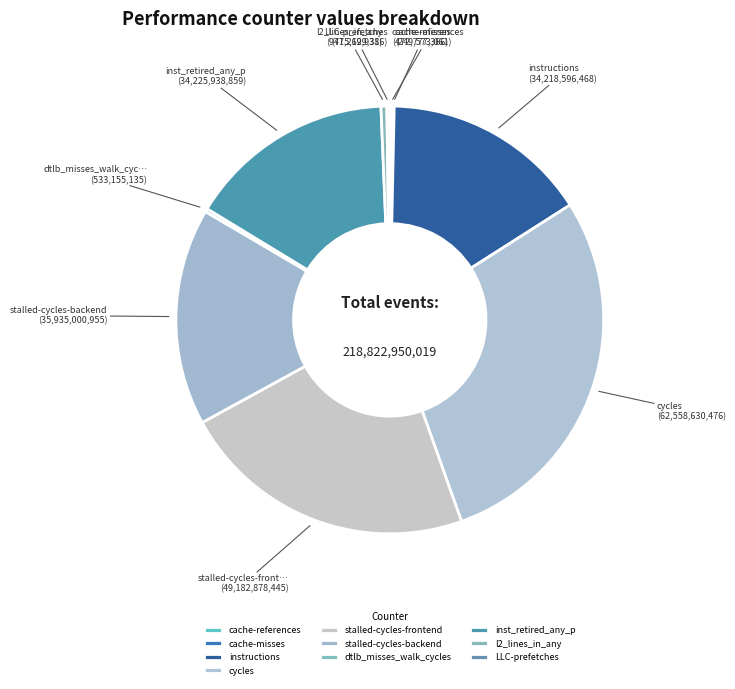

To the nearest percent, what is the average slice percentage?

10%